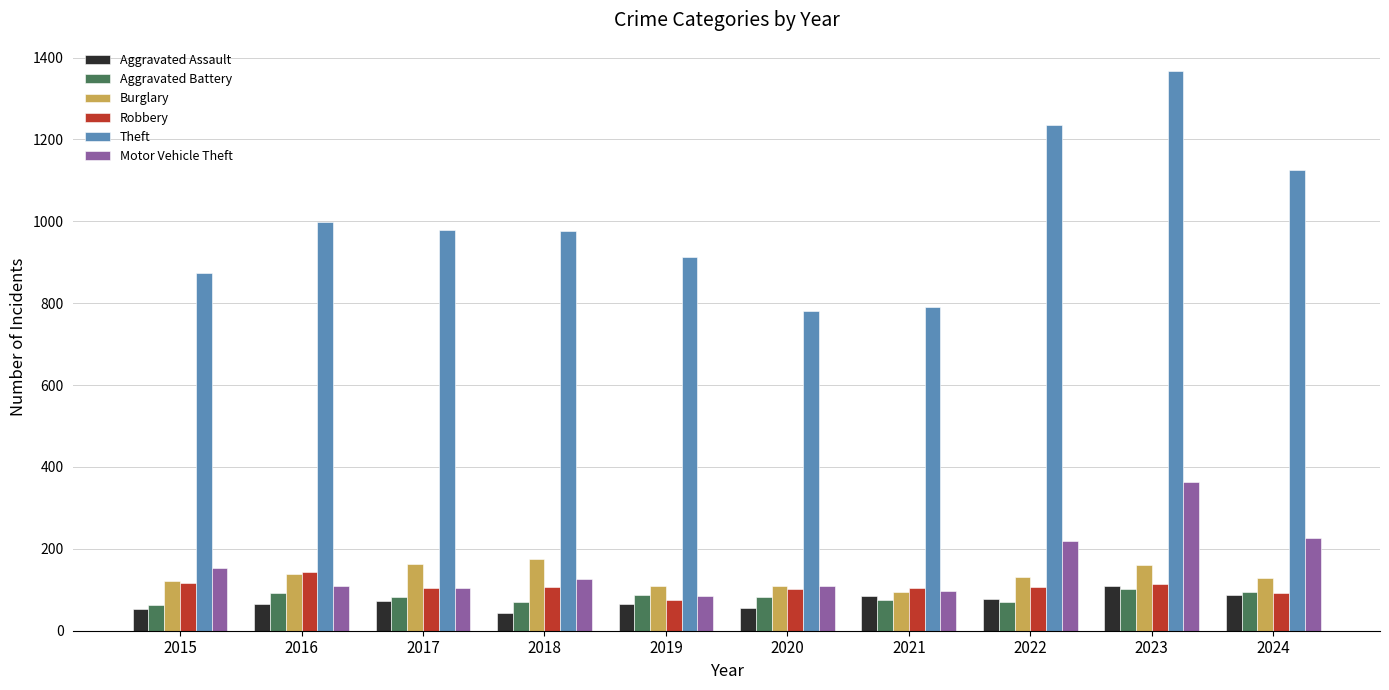

What is the minimum value shown in the chart?

43